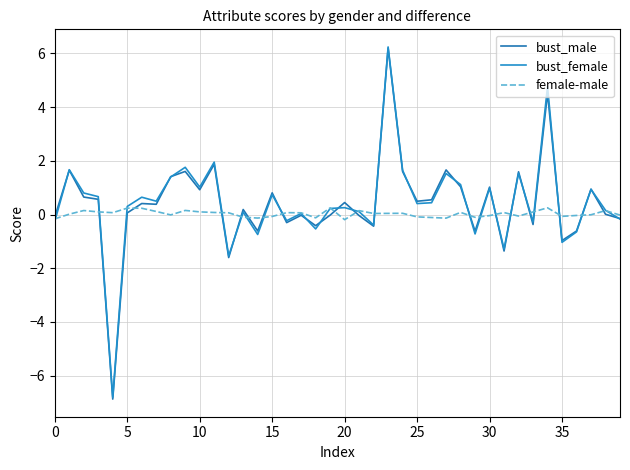

Which series has the largest total across all categories?

bust_female